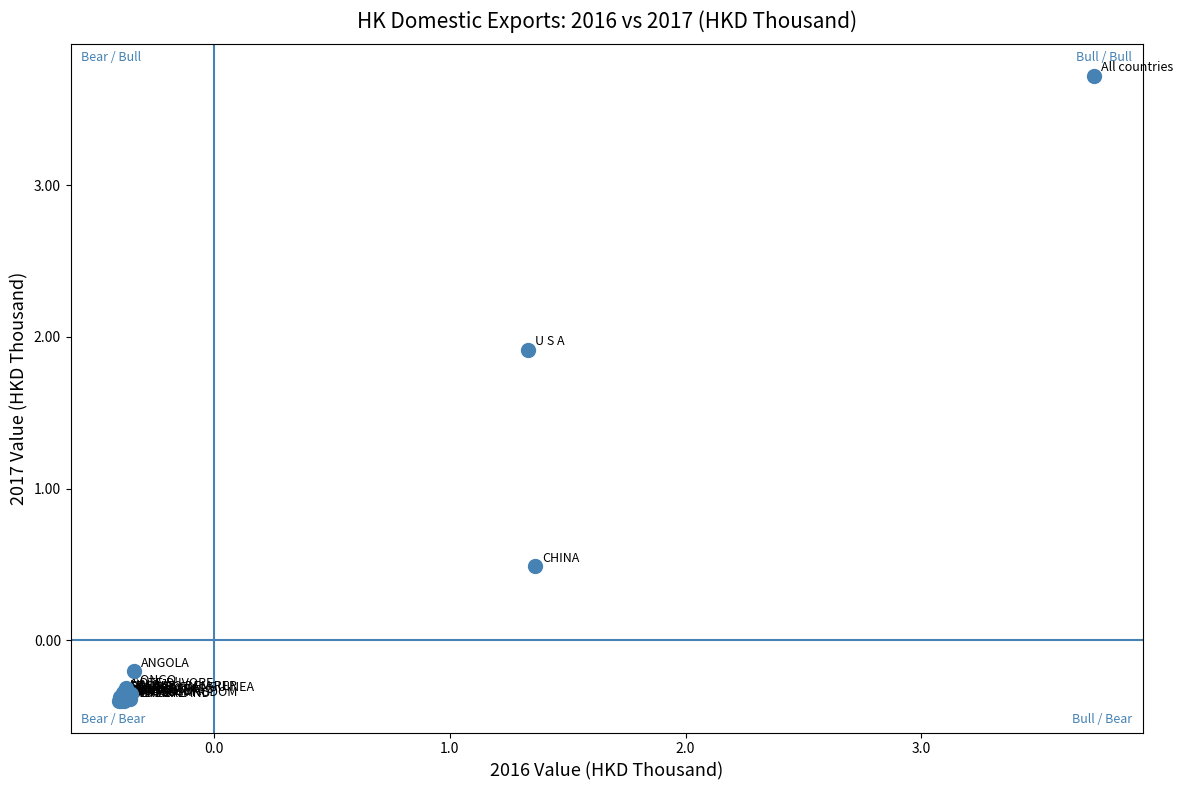

What Y value in the scatter plot is closest to 1?

0.5